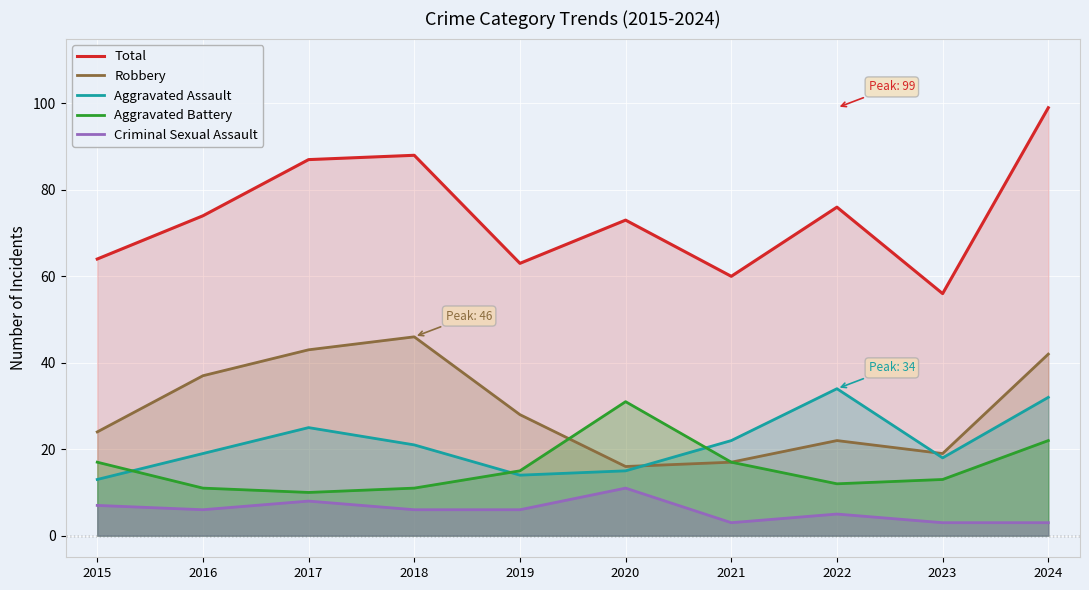

At which label is Aggravated Battery closest to 20?

2024